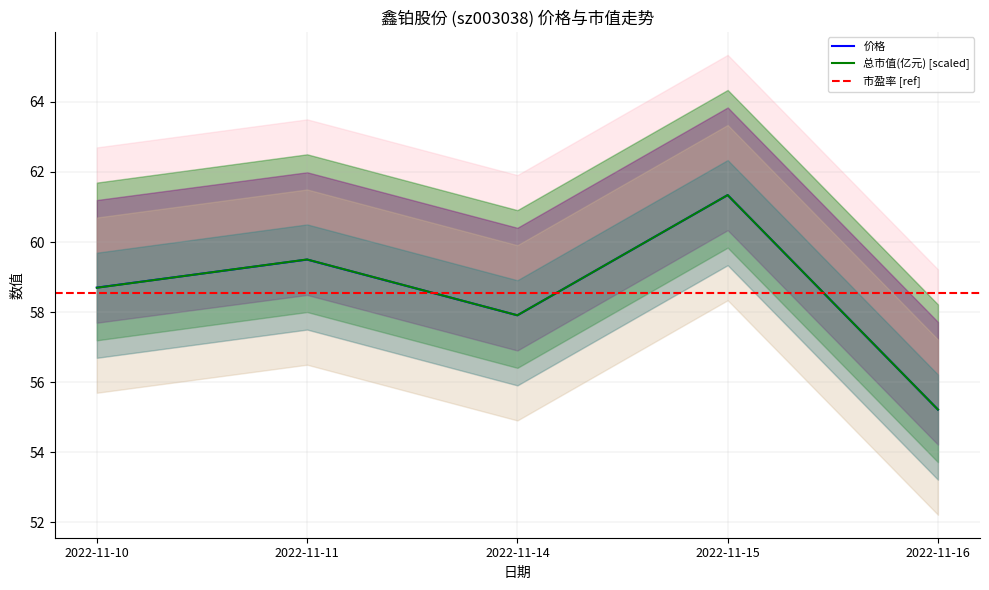

What is the difference between the maximum and second lowest values in the 价格 series?

3.4